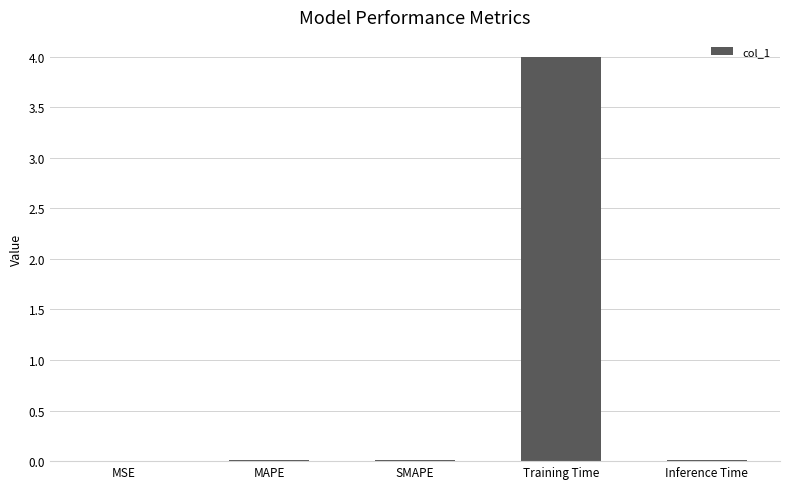

Is it true that the value at MSE is 0.0?

True